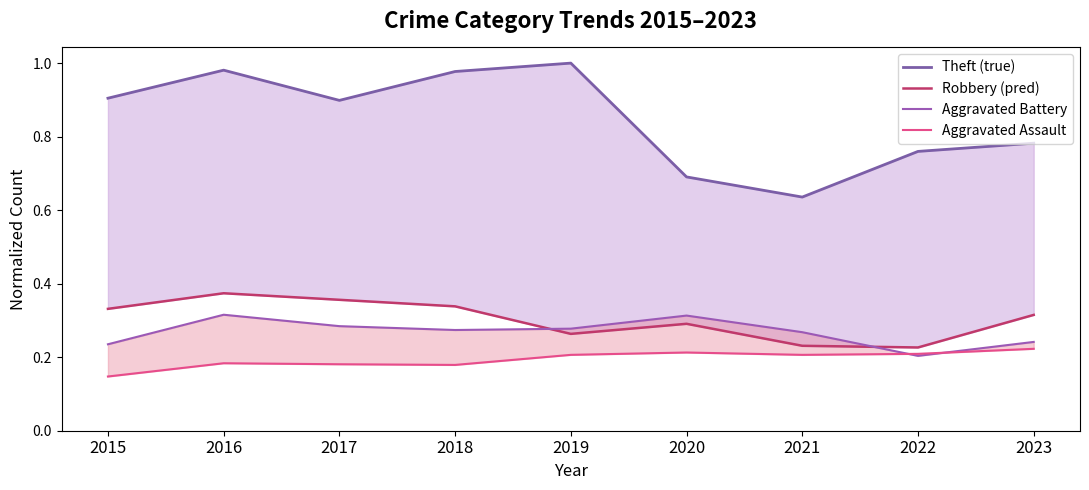

Which series has the largest range (max minus min)?

Theft (true)